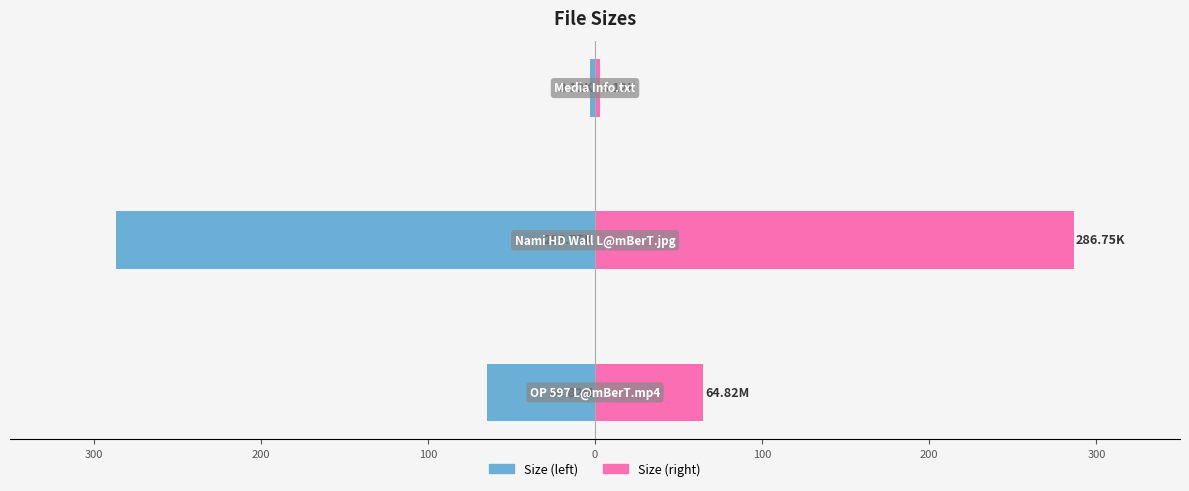

What is the value of the Size (left) bar at the 1st from the left?

-64.8